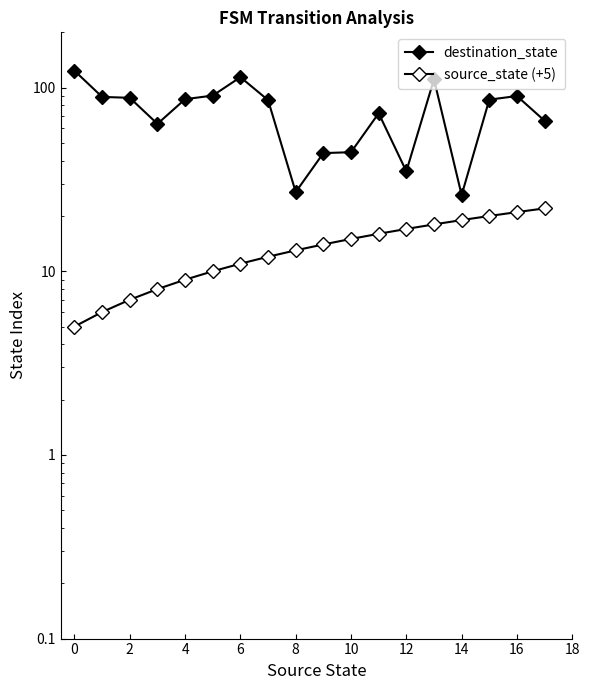

True or false: destination_state and source_state (+5) cross at least once.

False